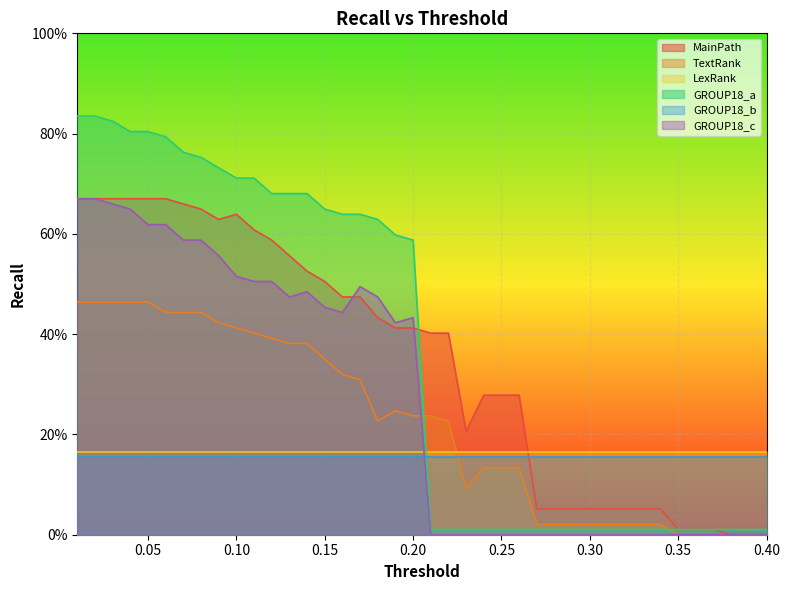

Which series has the widest spread of values?

GROUP18_a